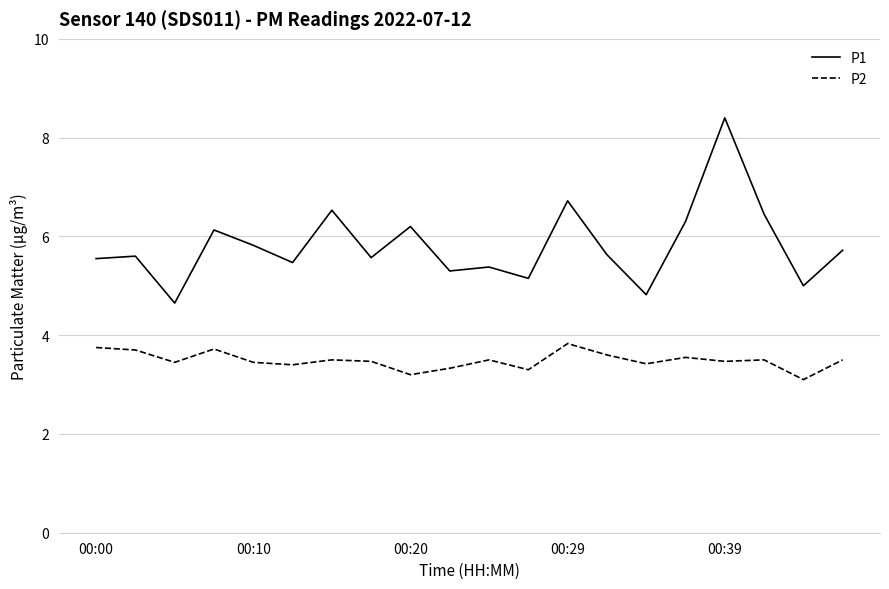

True or false: P2 has more than 0 points higher than both neighbors.

True